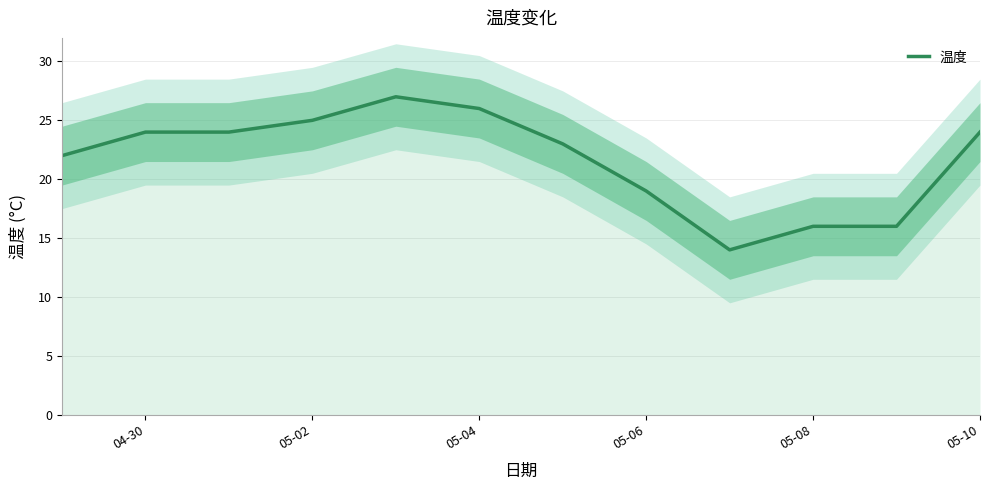

Is it true that 温度 equals 37 at 04-30?

False